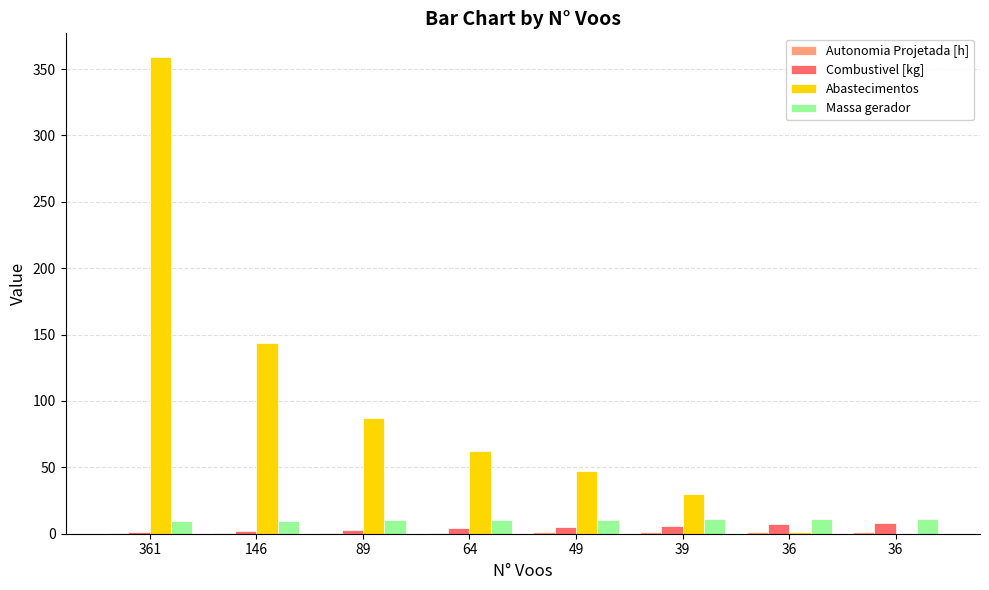

Does the chart contain stacked bars?

No